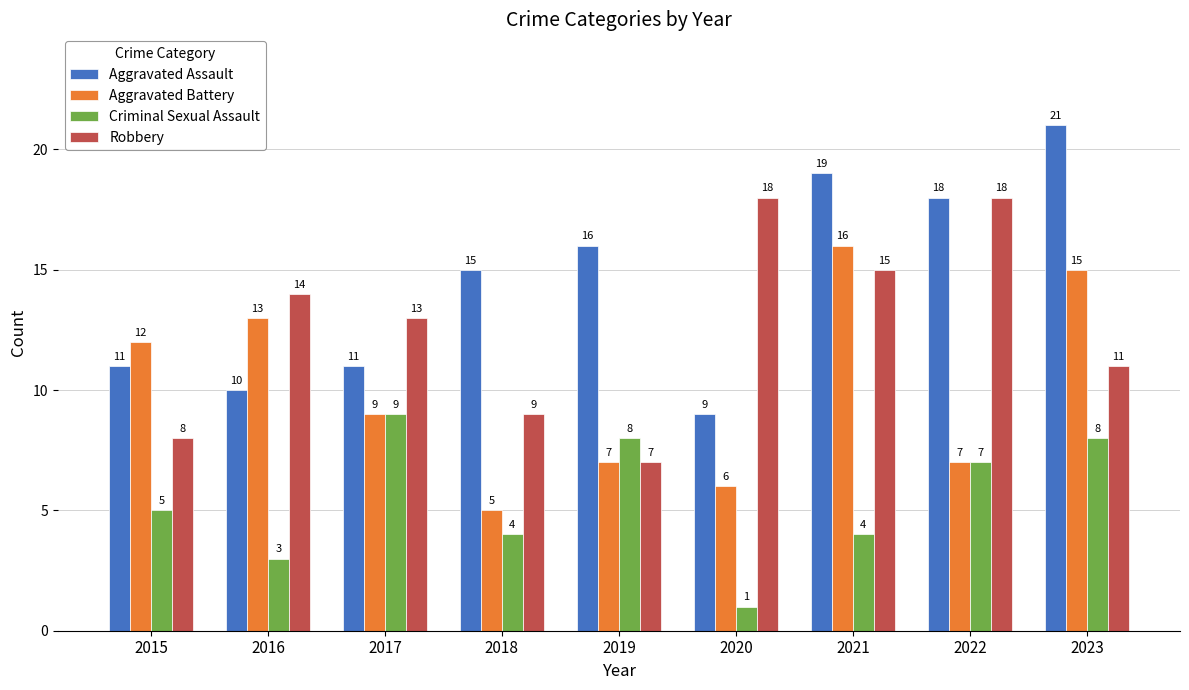

What is the value of the Robbery bar at the 2nd from the left?

14